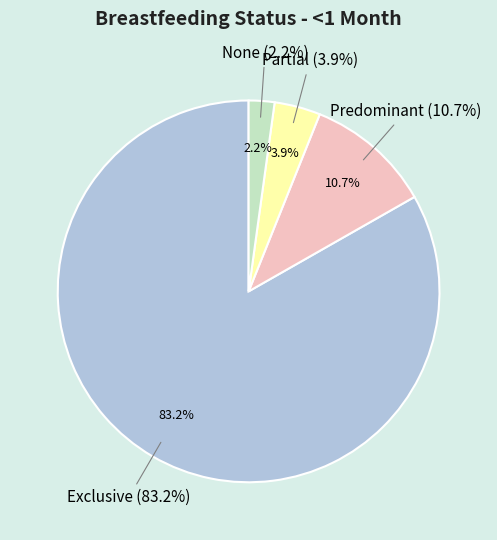

True or false: Exclusive accounts for 83% of the total.

True